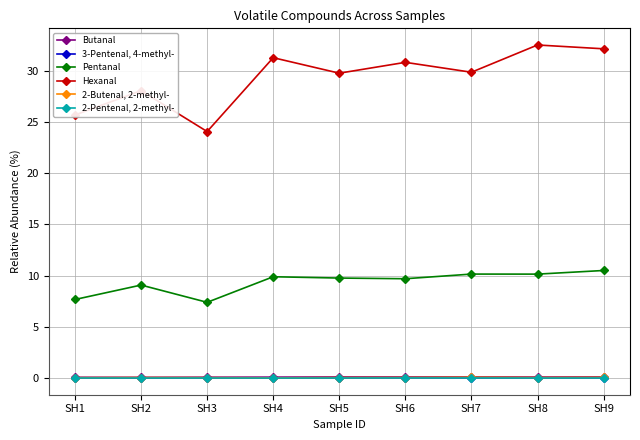

List the series in order of their peak value, highest first.

Hexanal, Pentanal, Butanal, 2-Butenal, 2-methyl-, 3-Pentenal, 4-methyl-, 2-Pentenal, 2-methyl-